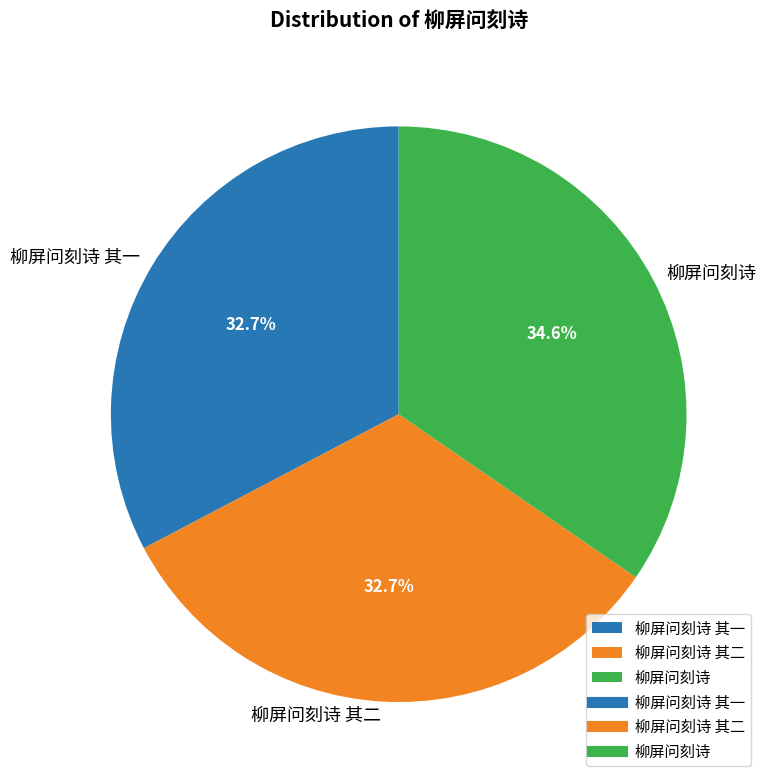

True or false: 柳屏问刻诗 其一 accounts for 28% of the total.

False